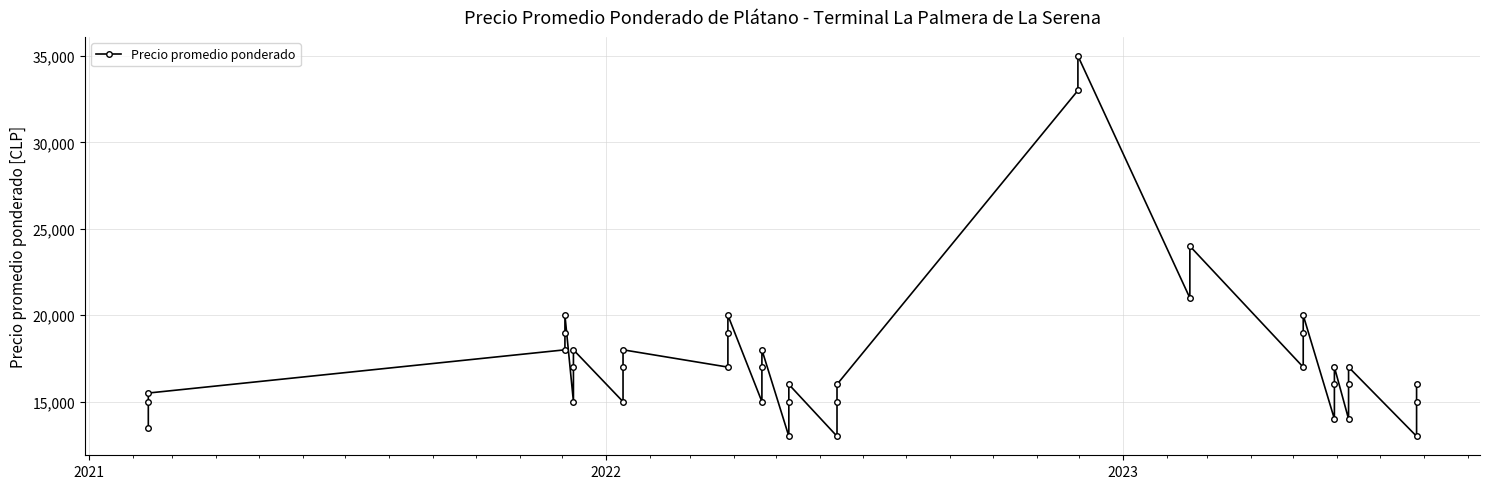

The value at 26 is 13324. True or false?

False